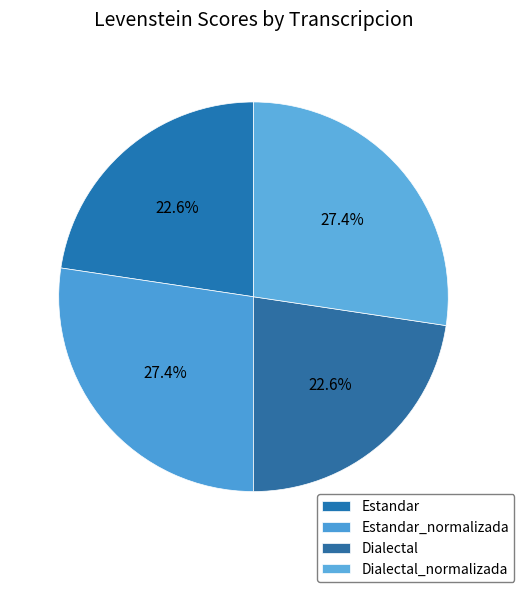

Count the number of slices in the pie.

4